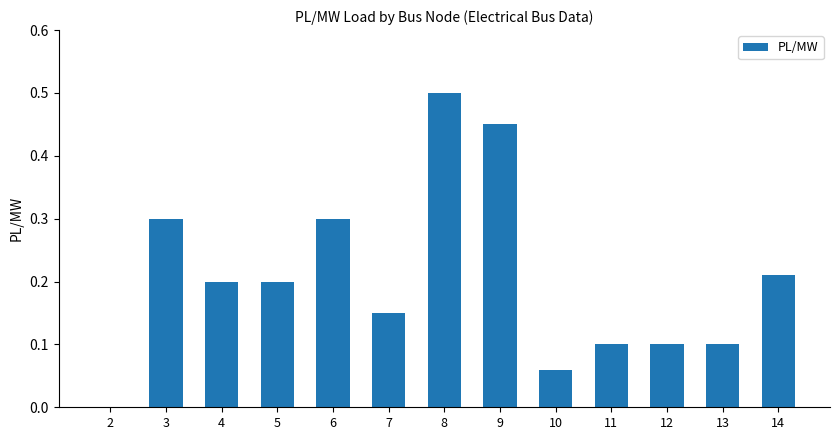

At which category does the chart reach its peak across all series?

8